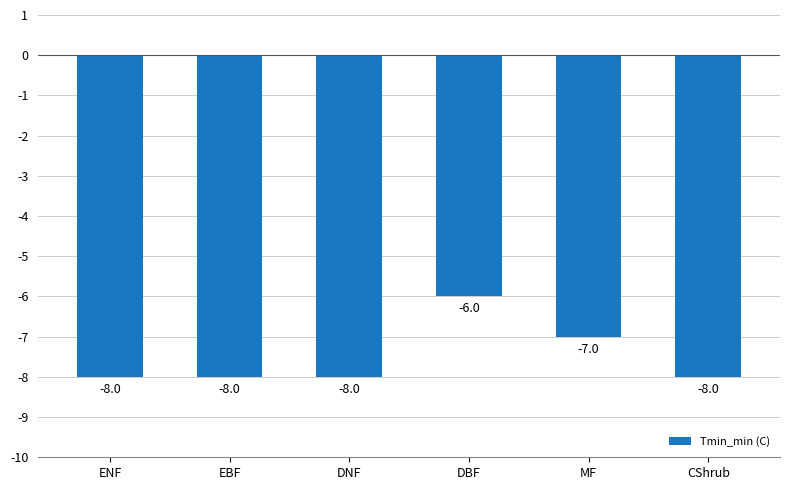

What is the label of the 5th bar from the right?

EBF